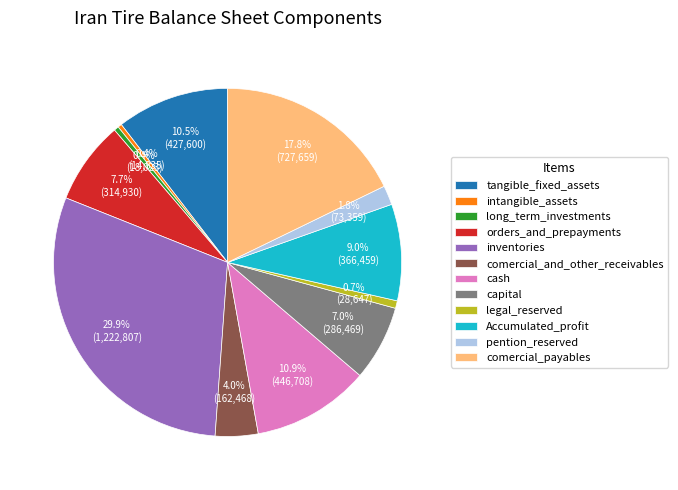

Is orders_and_prepayments the majority of the pie?

No